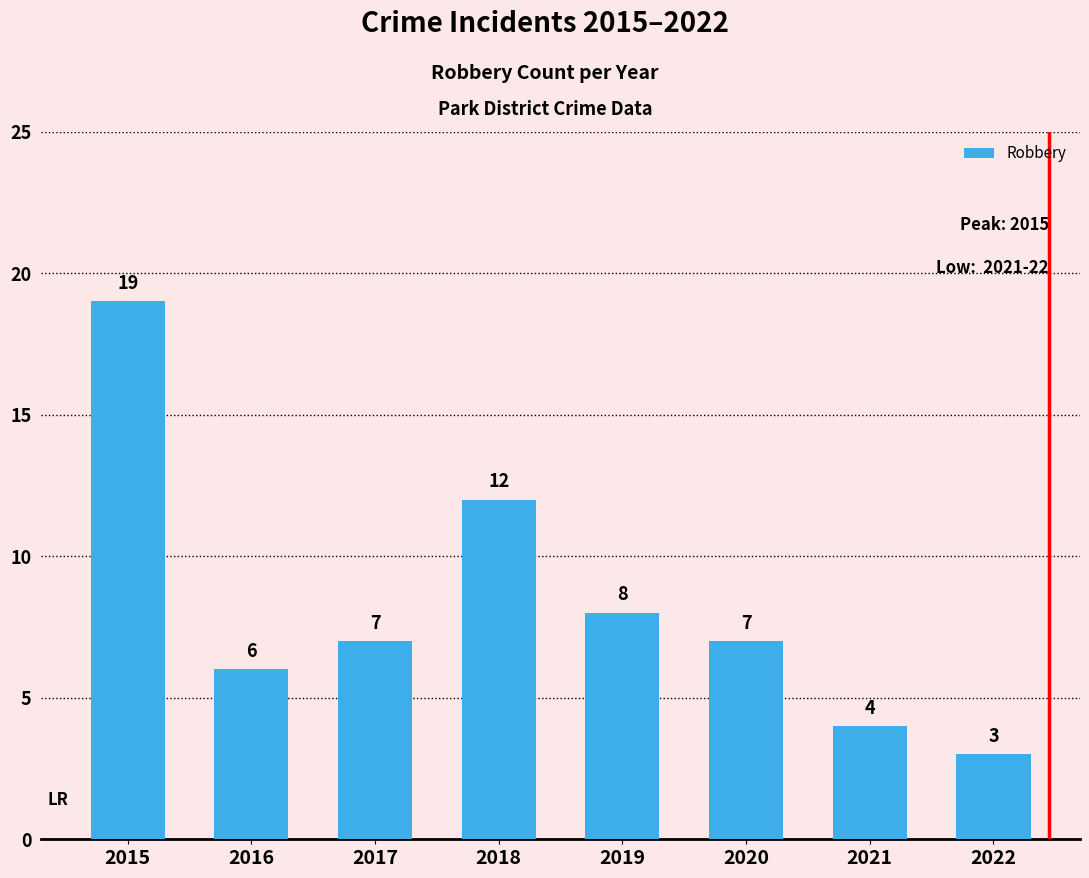

What is the difference between the values at 2022 and 2017?

4